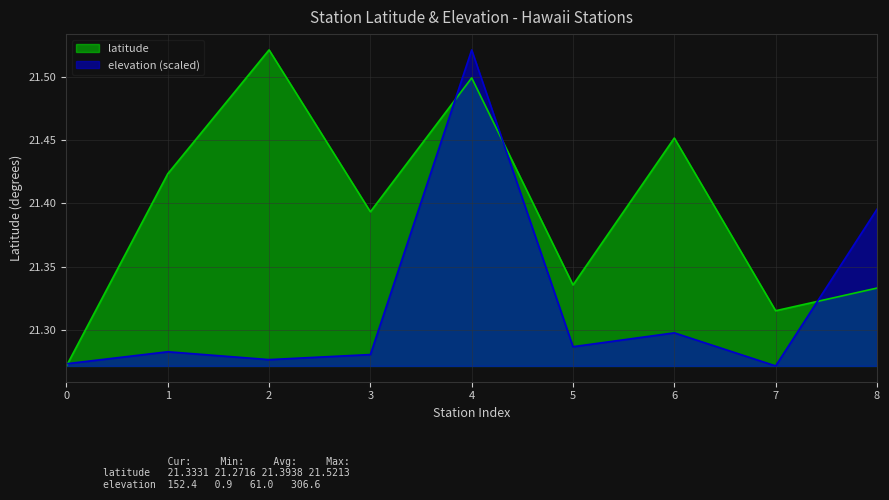

What is the approximate value of elevation at 5?

21.3